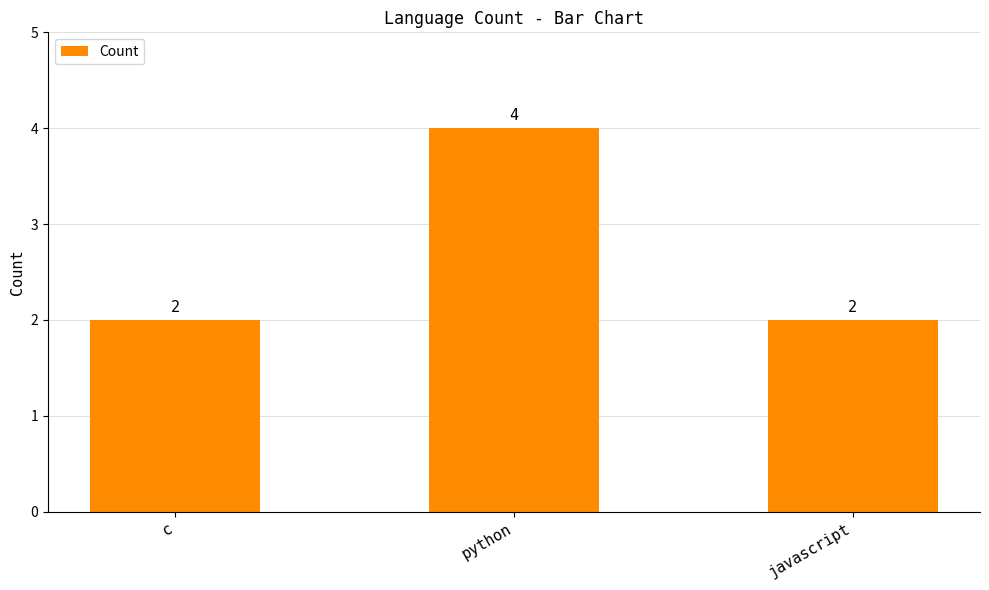

What is the average value?

3